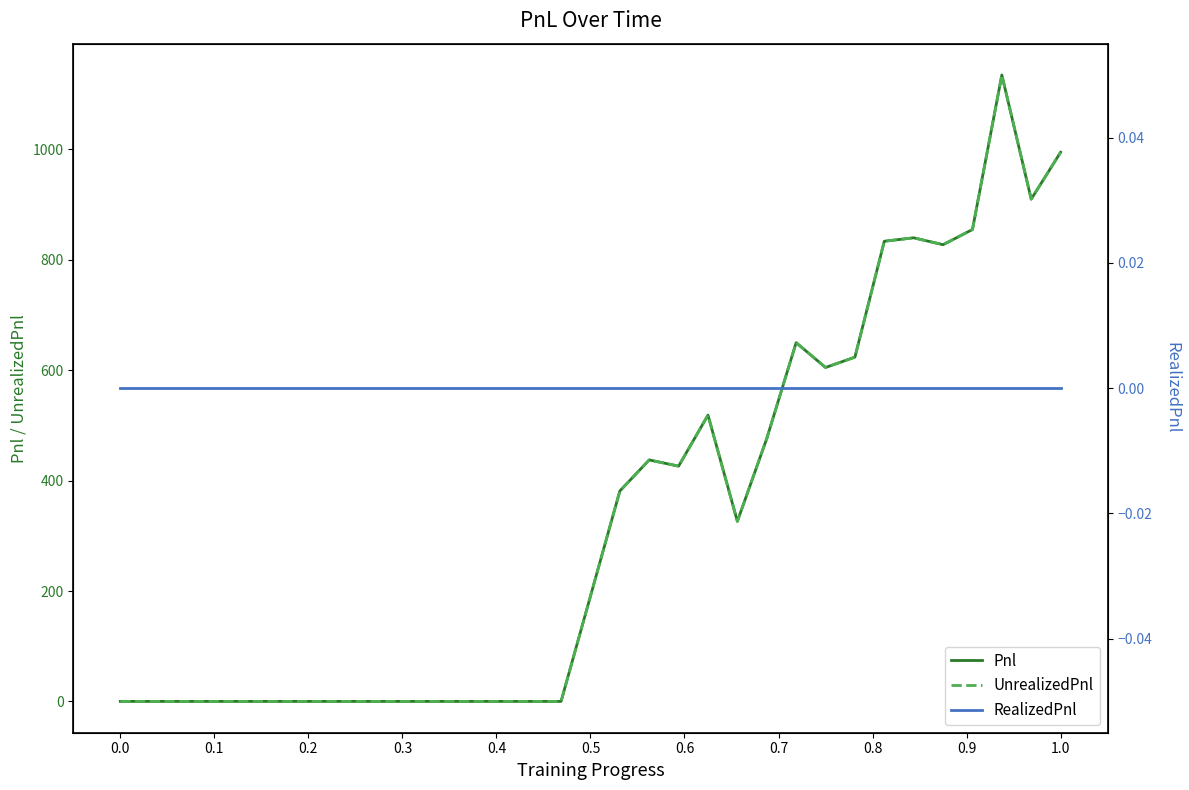

What is the label of the 2nd point from the left?

0.1